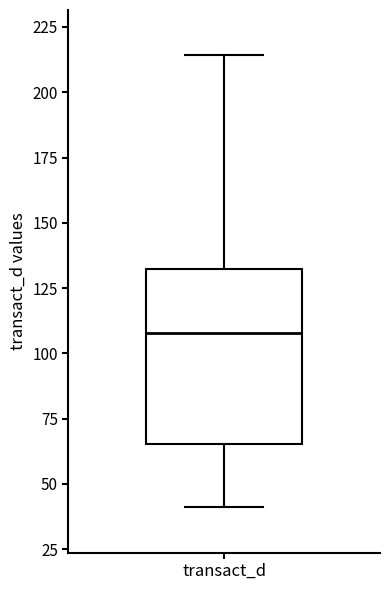

Read this box plot against the y-axis: the position of the median line, the range covered by the box, and the ends of both whiskers. The values are not printed on the chart, so give them approximately, as read against the axis.

median 110, box 65 to 130, whiskers 40 to 215